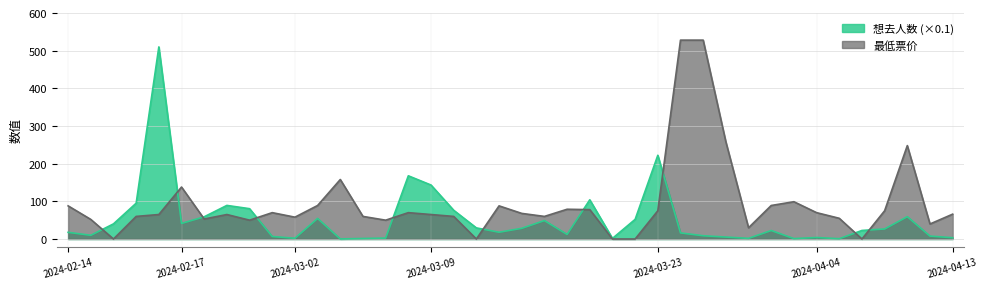

At 2024-02-17, list the series in order from smallest to largest.

想去人数 (×0.1), 最低票价